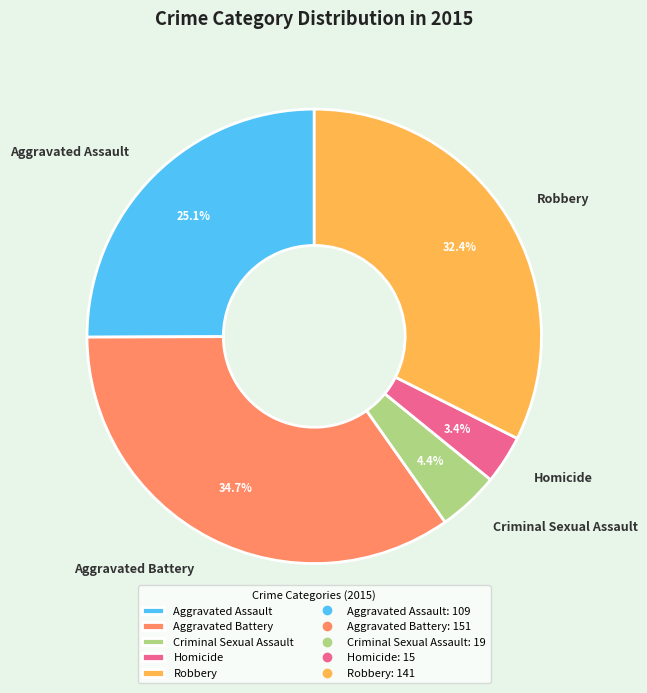

To the nearest percent, what percentage of the pie is Homicide?

3%